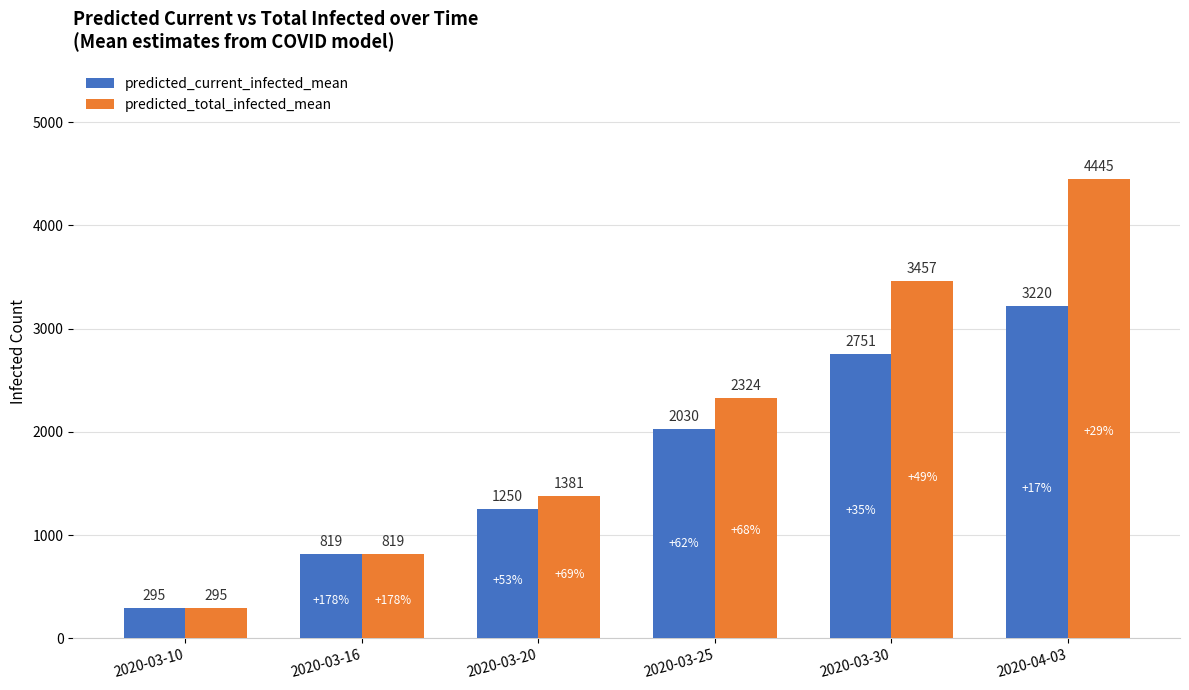

Between 2020-03-16 and 2020-03-30, which series saw the biggest shift?

predicted_total_infected_mean